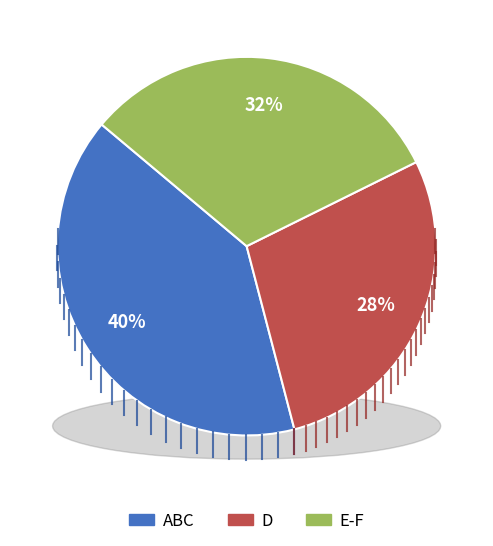

Does 13 represent more than half of the total?

No